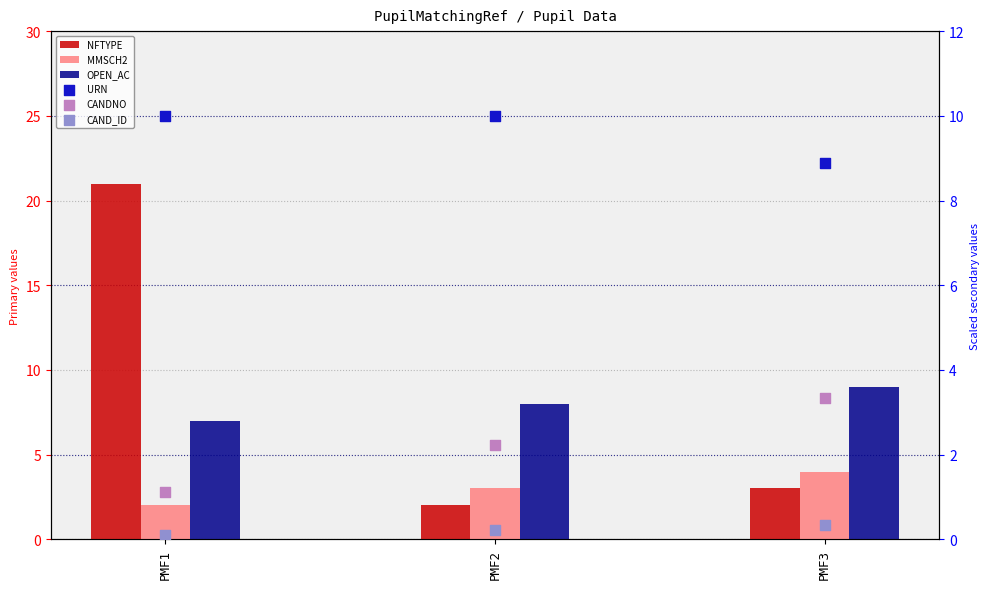

Which series reaches the minimum Y coordinate?

CAND_ID